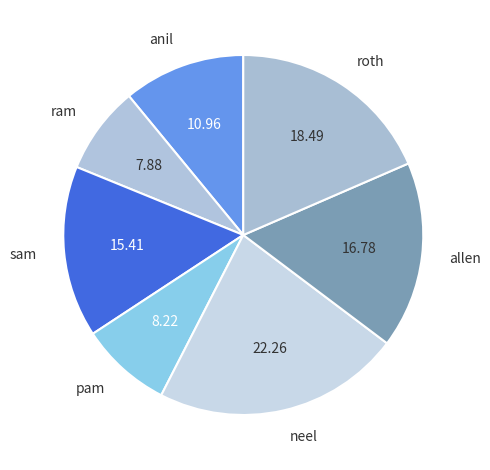

True or false: neel accounts for 11% of the total.

False